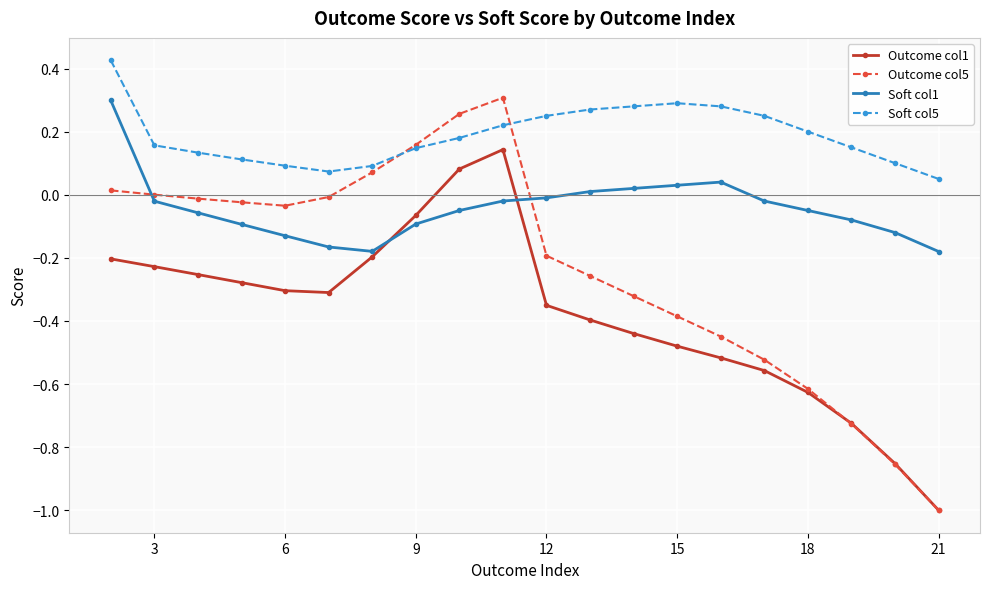

List the series in order of their overall mean, lowest first.

Outcome col1, Outcome col5, Soft col1, Soft col5